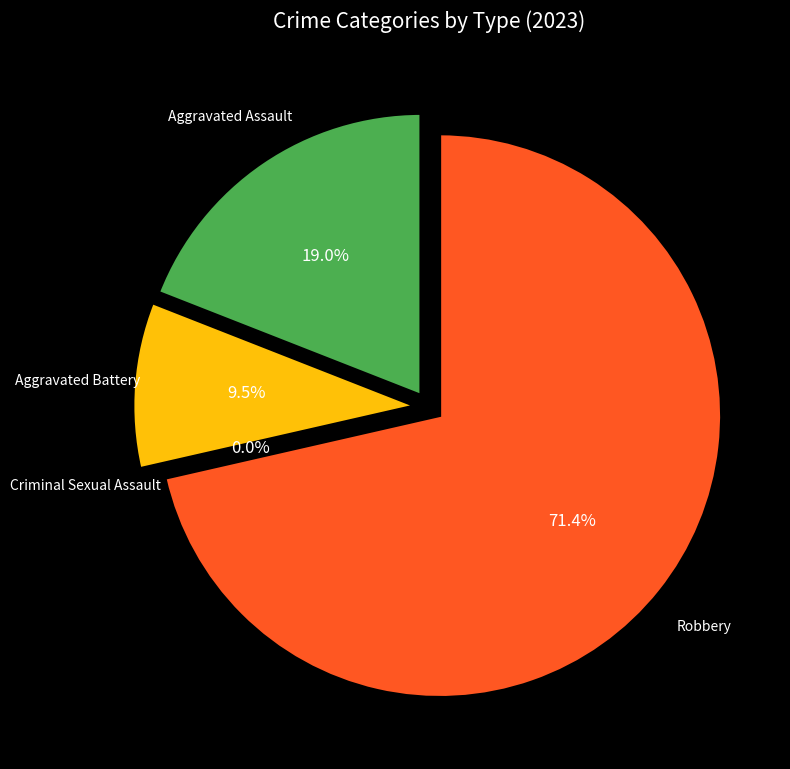

Between Aggravated Assault and Robbery, which is larger?

Robbery